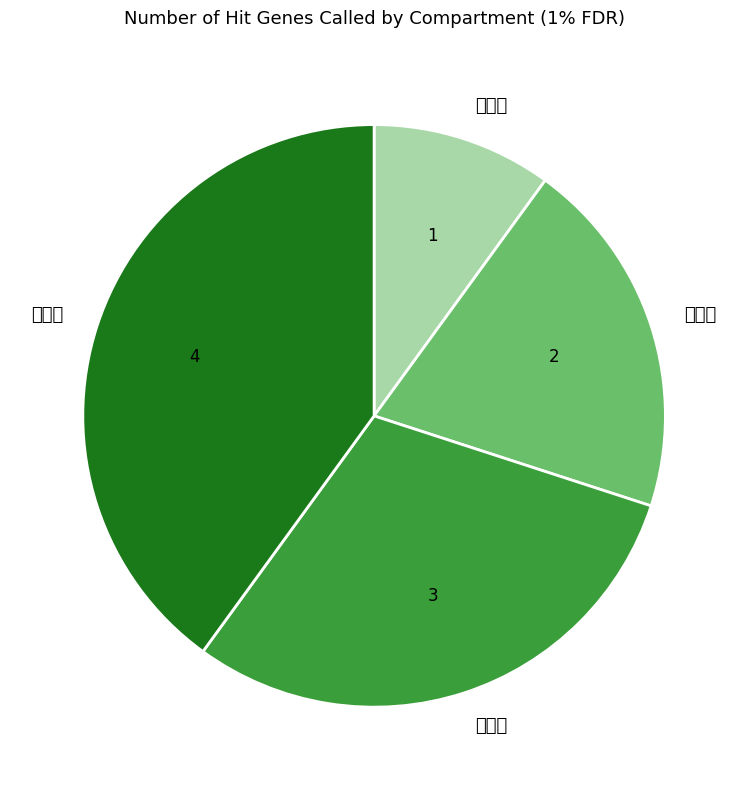

How many slices are in this pie chart?

4